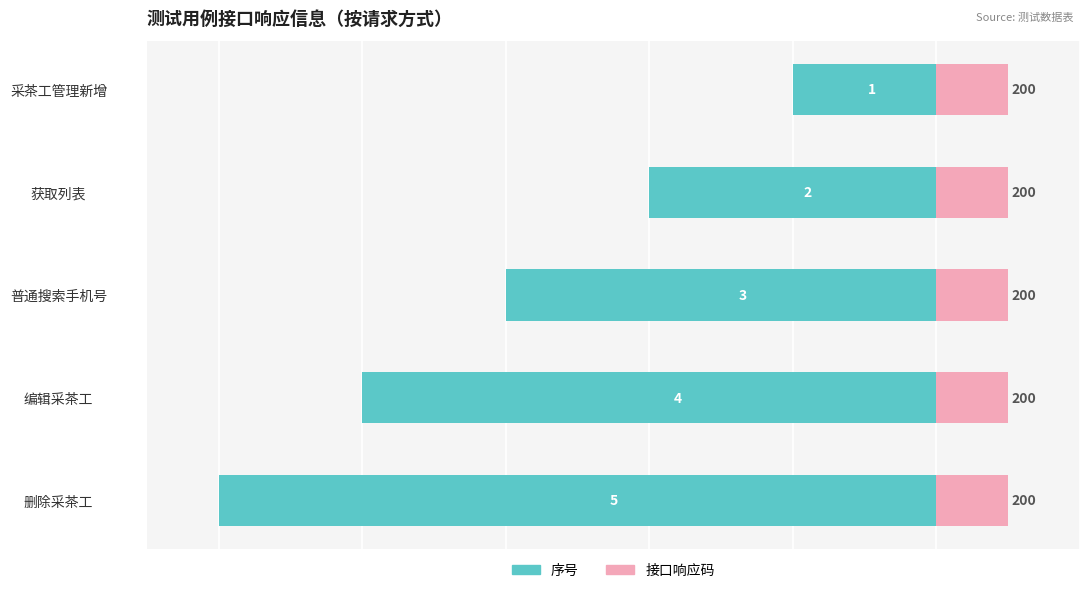

How many values in the 序号 series are below -60?

2